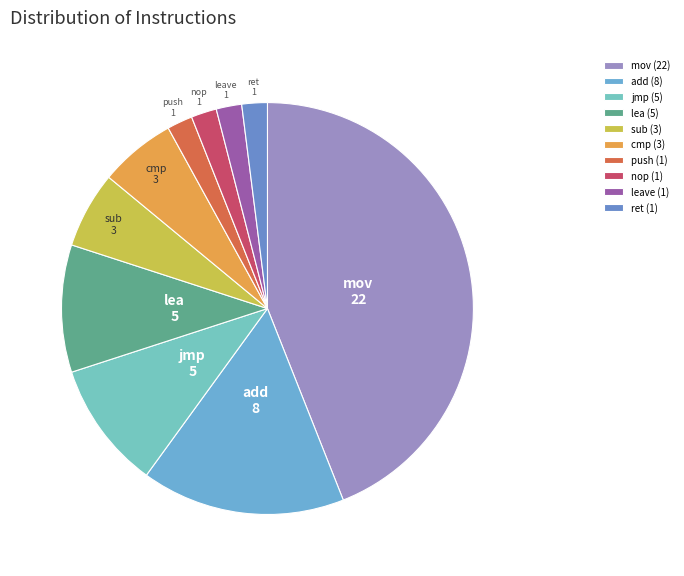

Is there any slice that represents more than half of the pie?

No